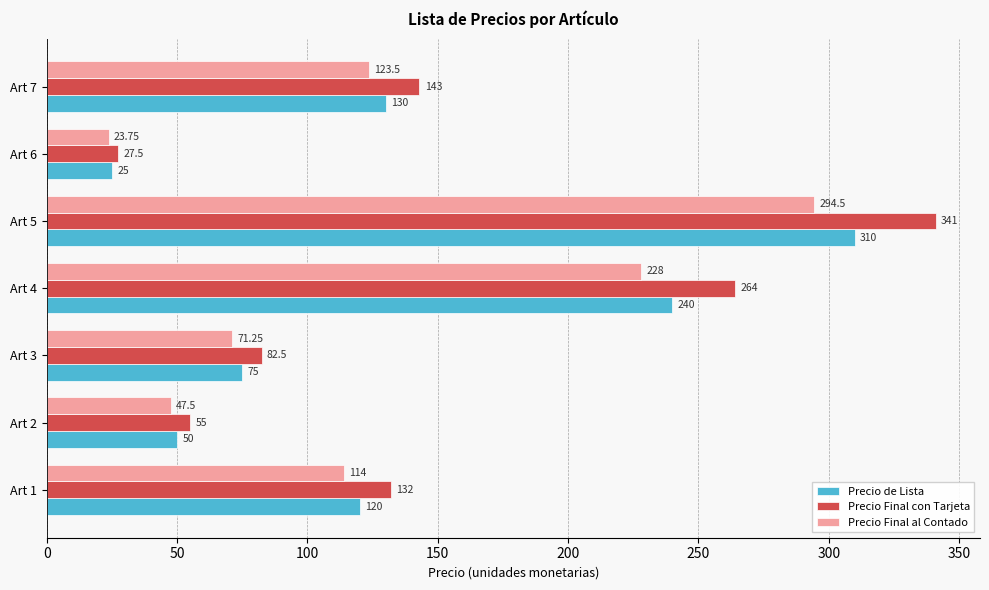

Count the number of data series in this chart.

3